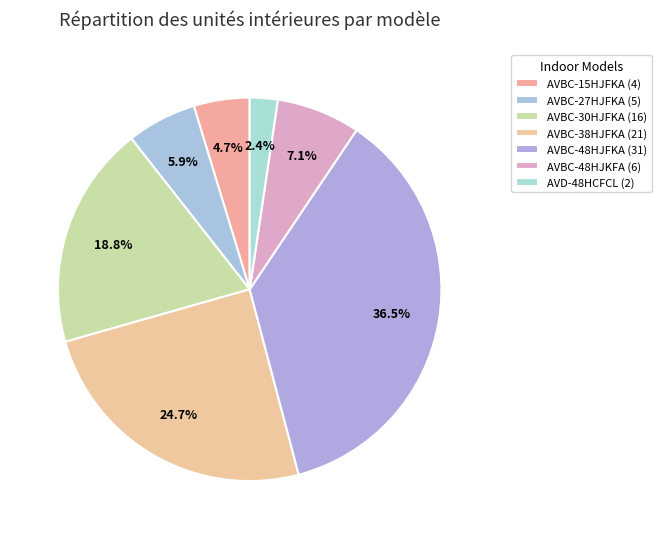

To the nearest percent, what percentage of the pie is AVBC-48HJFKA?

36%